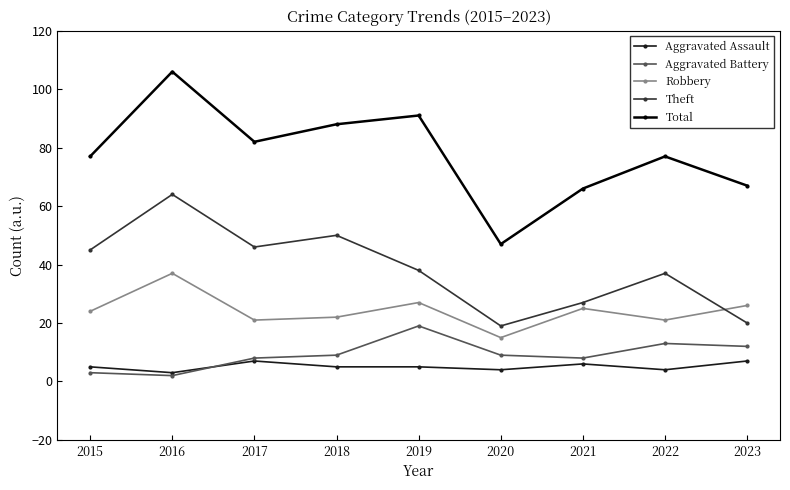

At which label does Theft first exceed 38?

2015